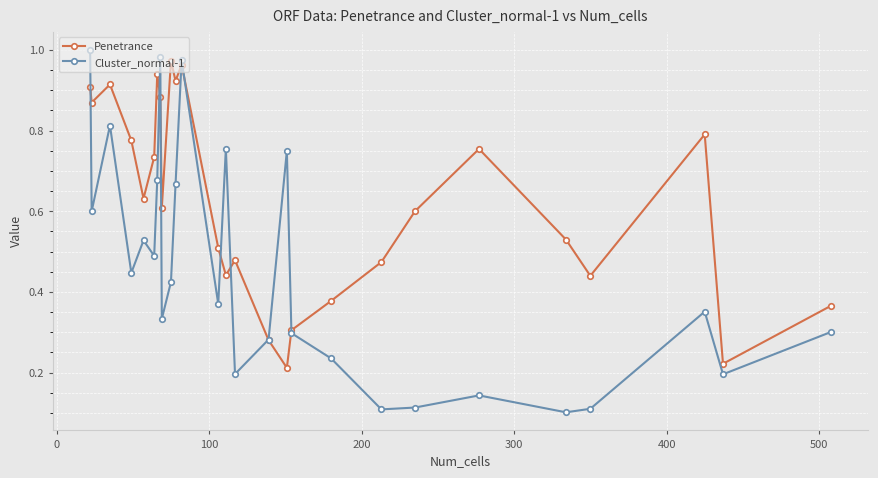

True or false: Penetrance has more than 0 interior local peaks.

True